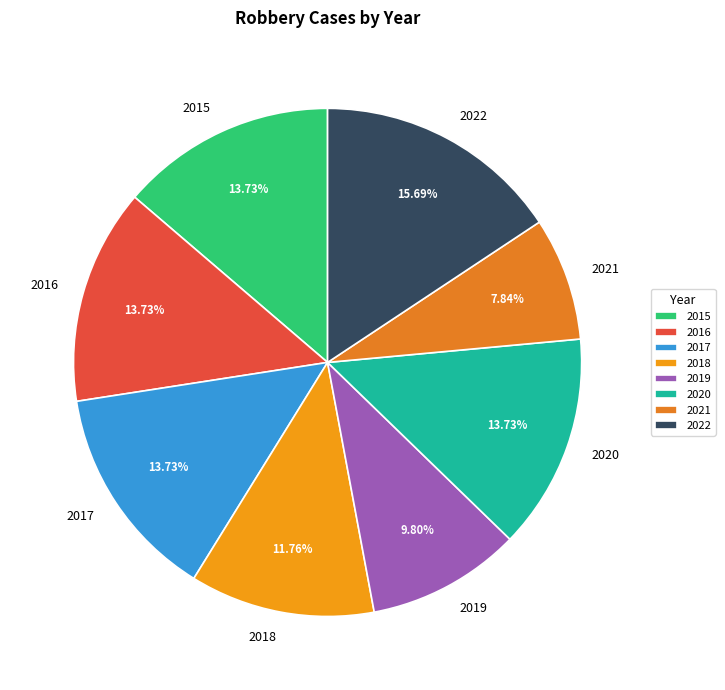

How many slices are in this pie chart?

8